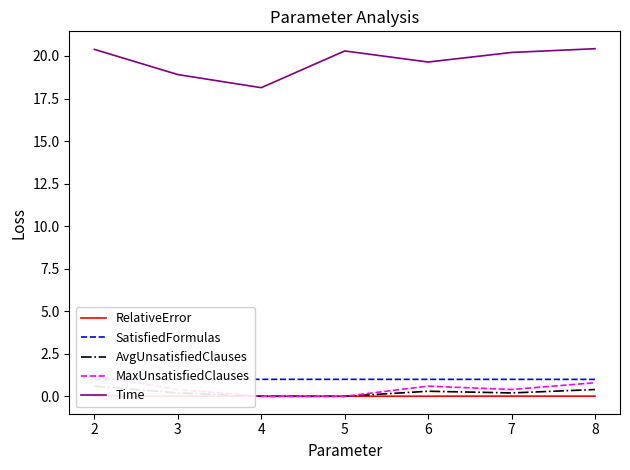

At how many categories does at least one series exceed 20?

4